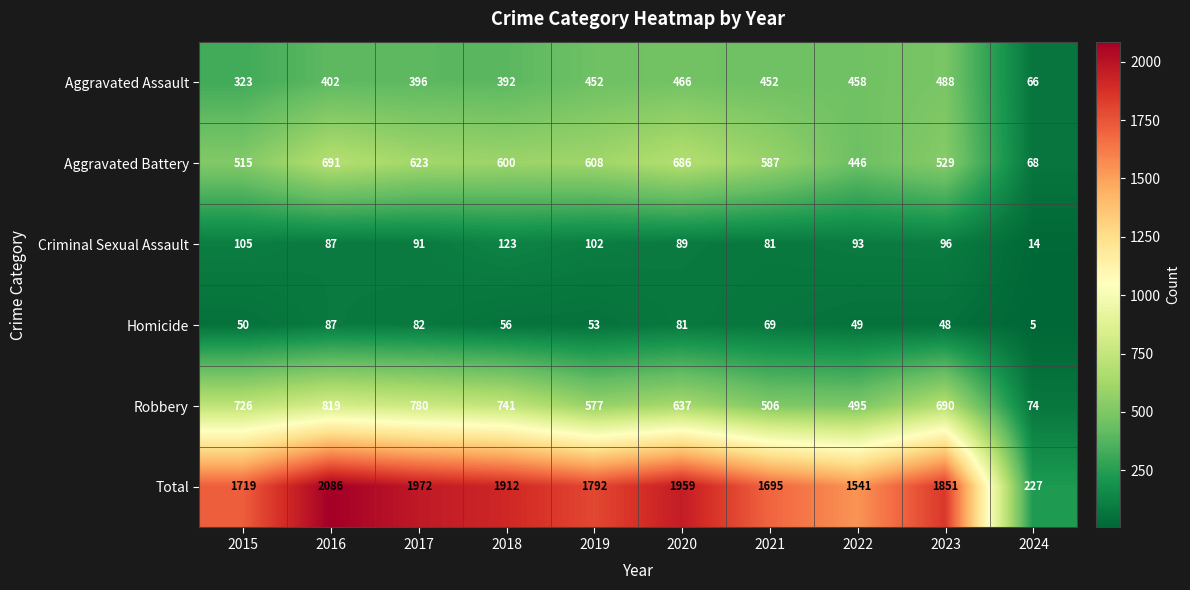

Count the number of data series in this chart.

6